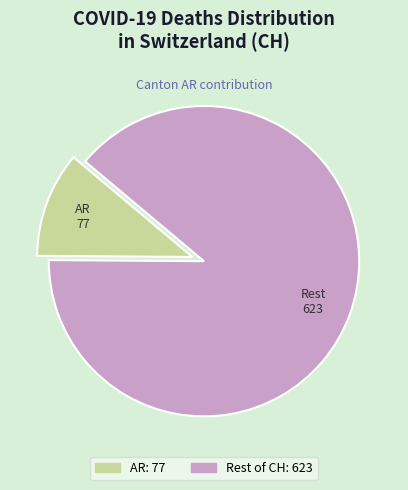

Is there any slice that represents more than half of the pie?

Yes